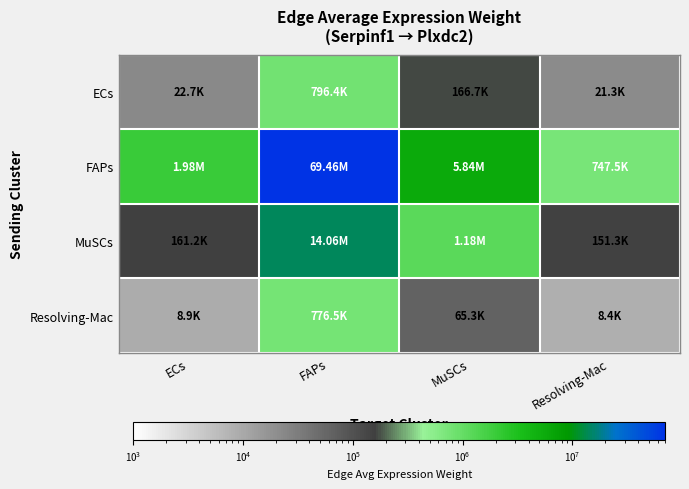

How many categories are shown in the chart?

4